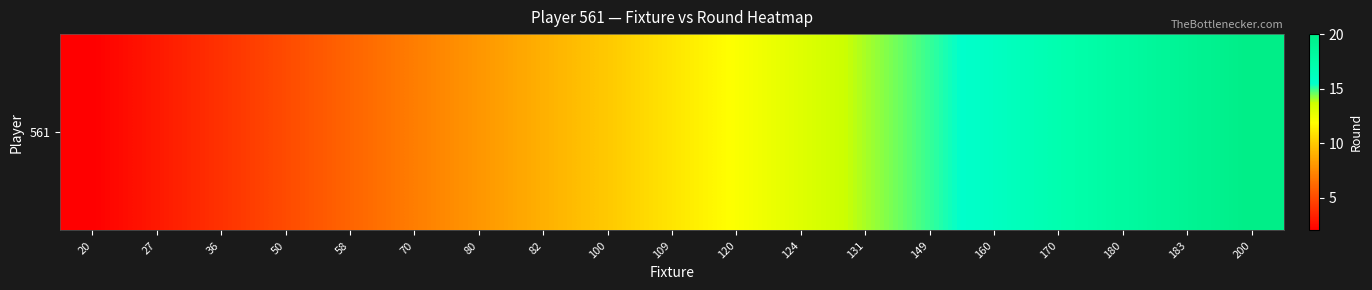

Is it true that the value at 80 is 8?

True